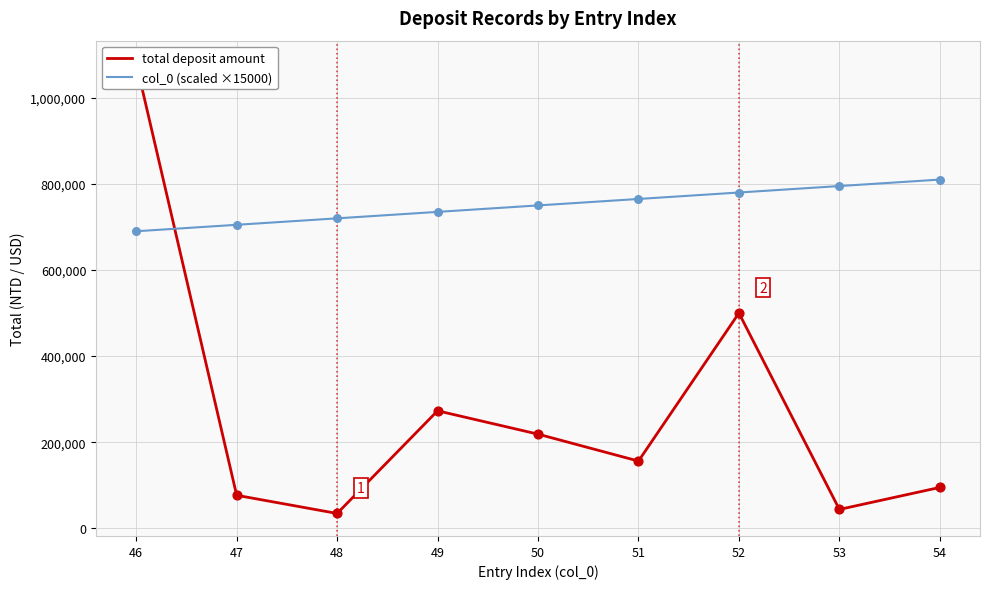

What are all the series names shown in the legend?

total deposit amount, col_0 (scaled ×15000)